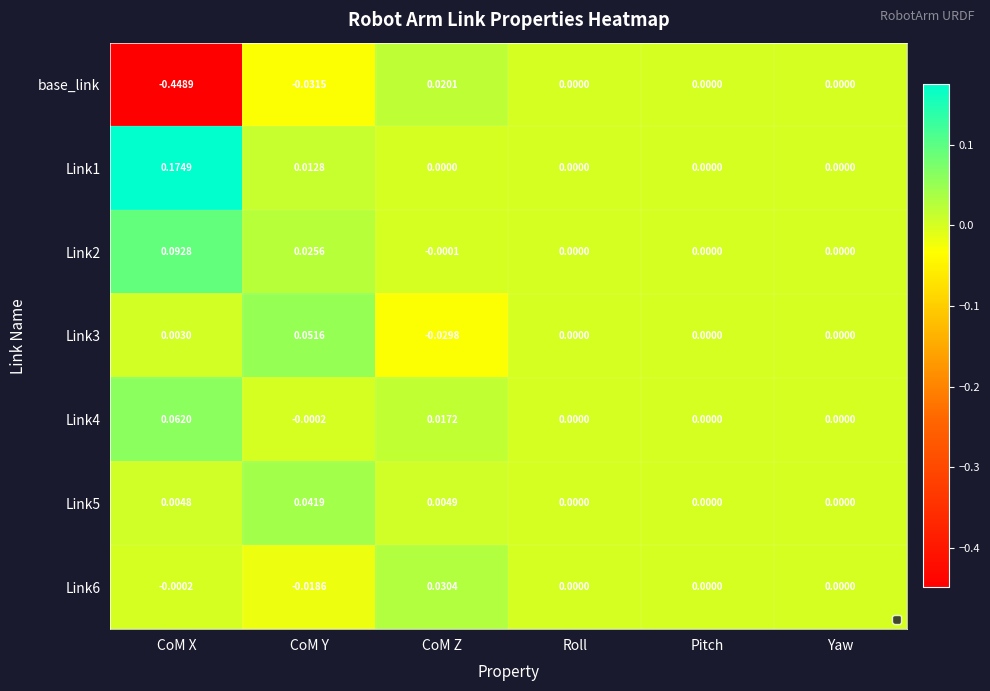

The value of Link3 at Yaw is 0.0. True or false?

True